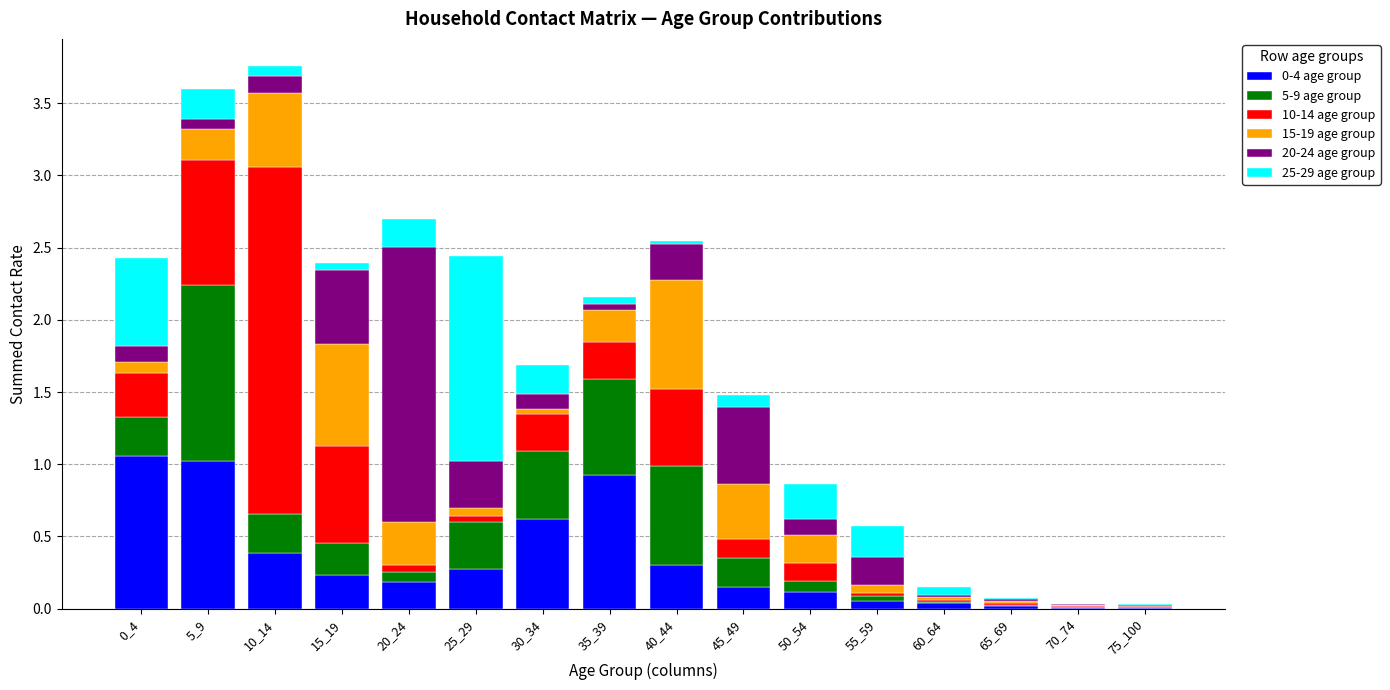

Is it true that 0-4 age group equals 0.1 at 15_19?

False